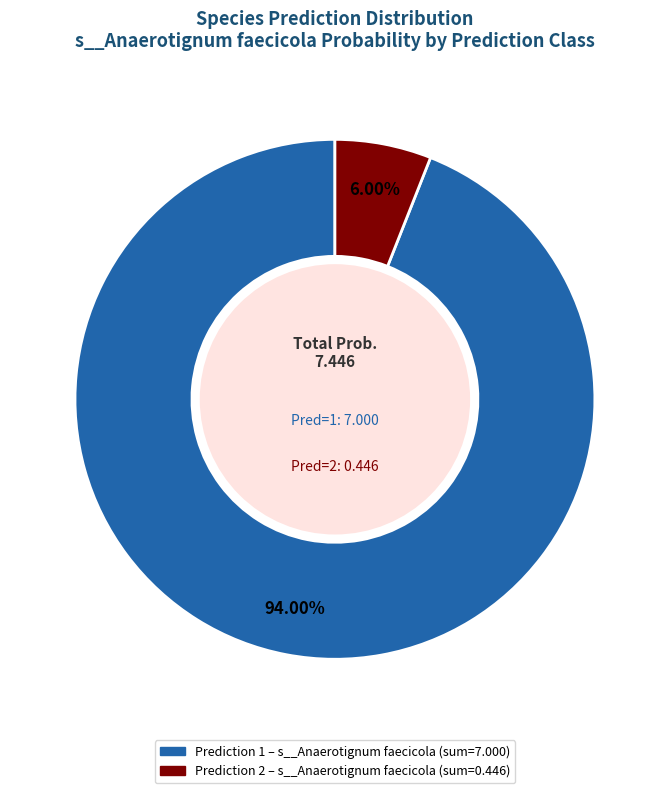

Does any single category account for the majority?

Yes